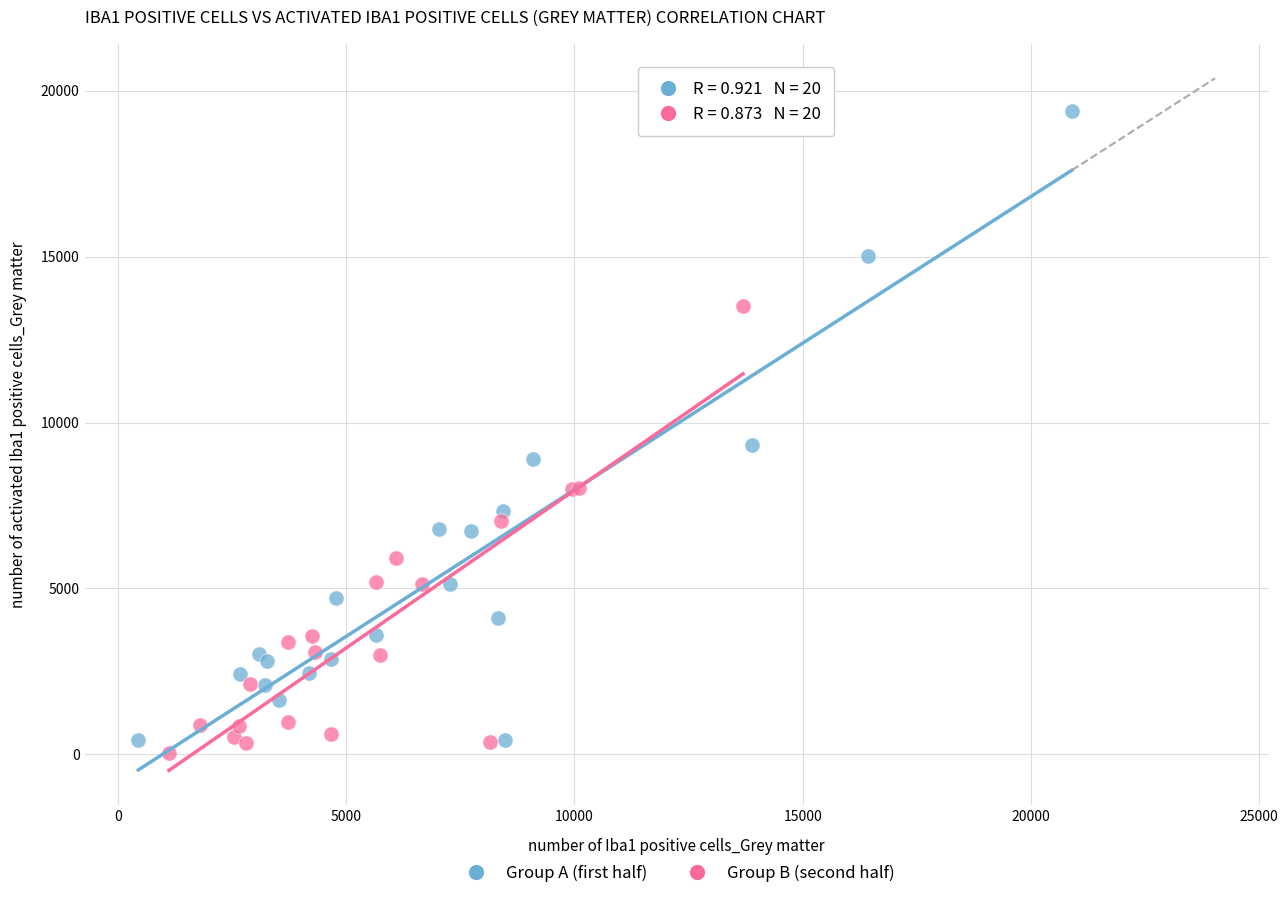

Which series contains the highest Y value?

Group A (first half)